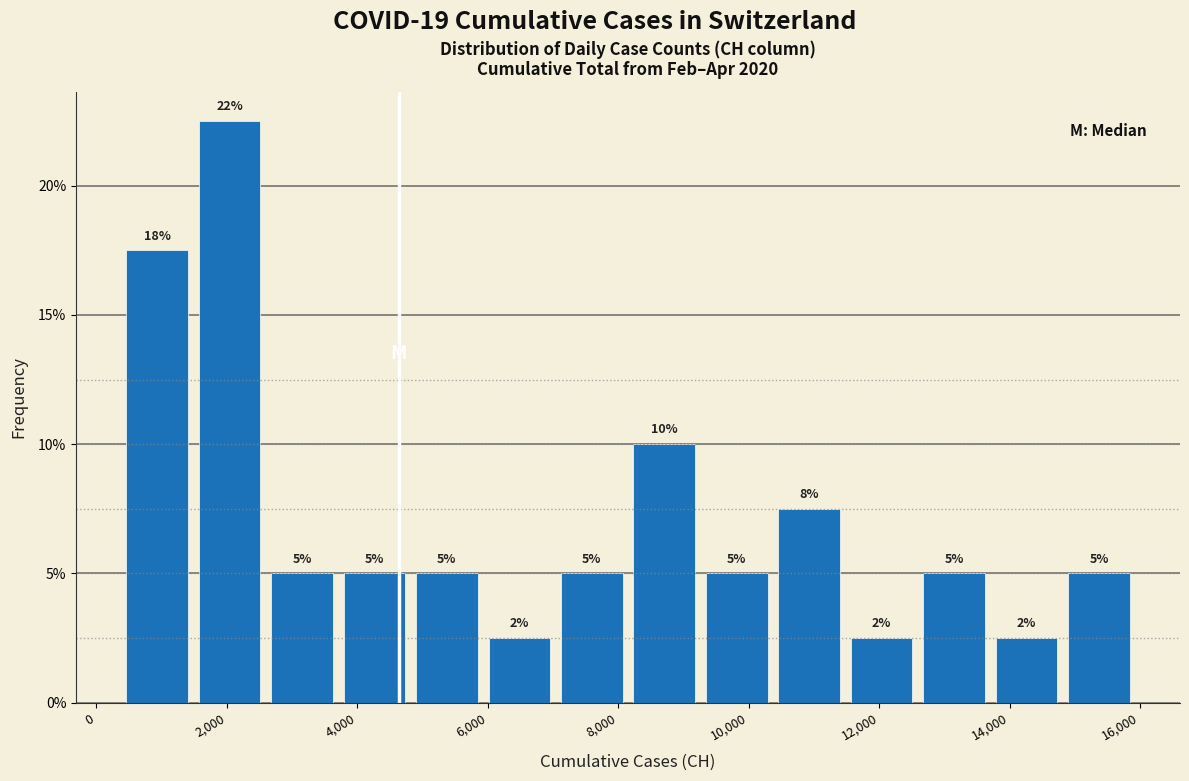

Which range on the x-axis has the tallest bar?

1400 to 2600